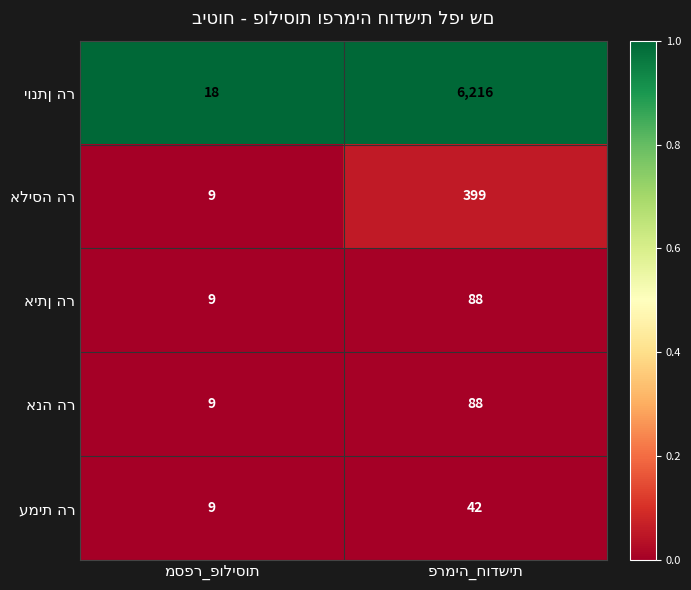

What is the minimum value shown in the chart?

9